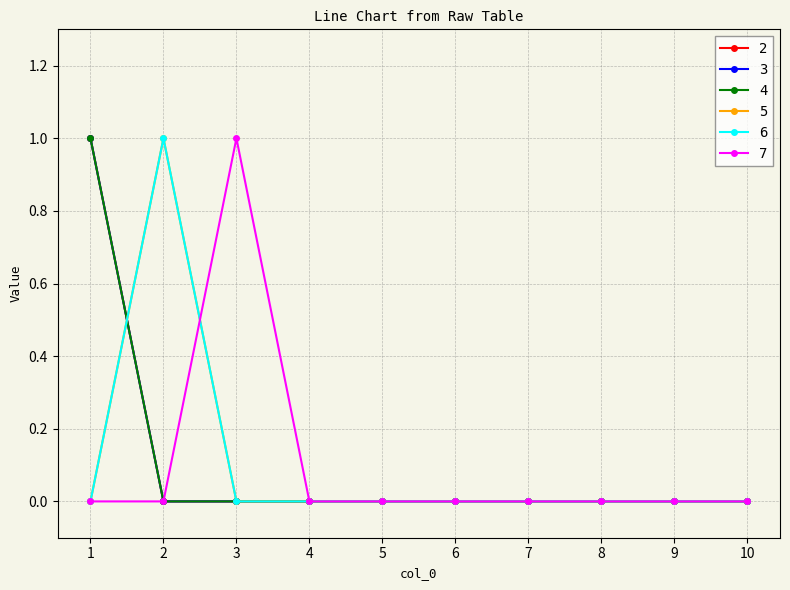

What is the maximum value for 6?

1